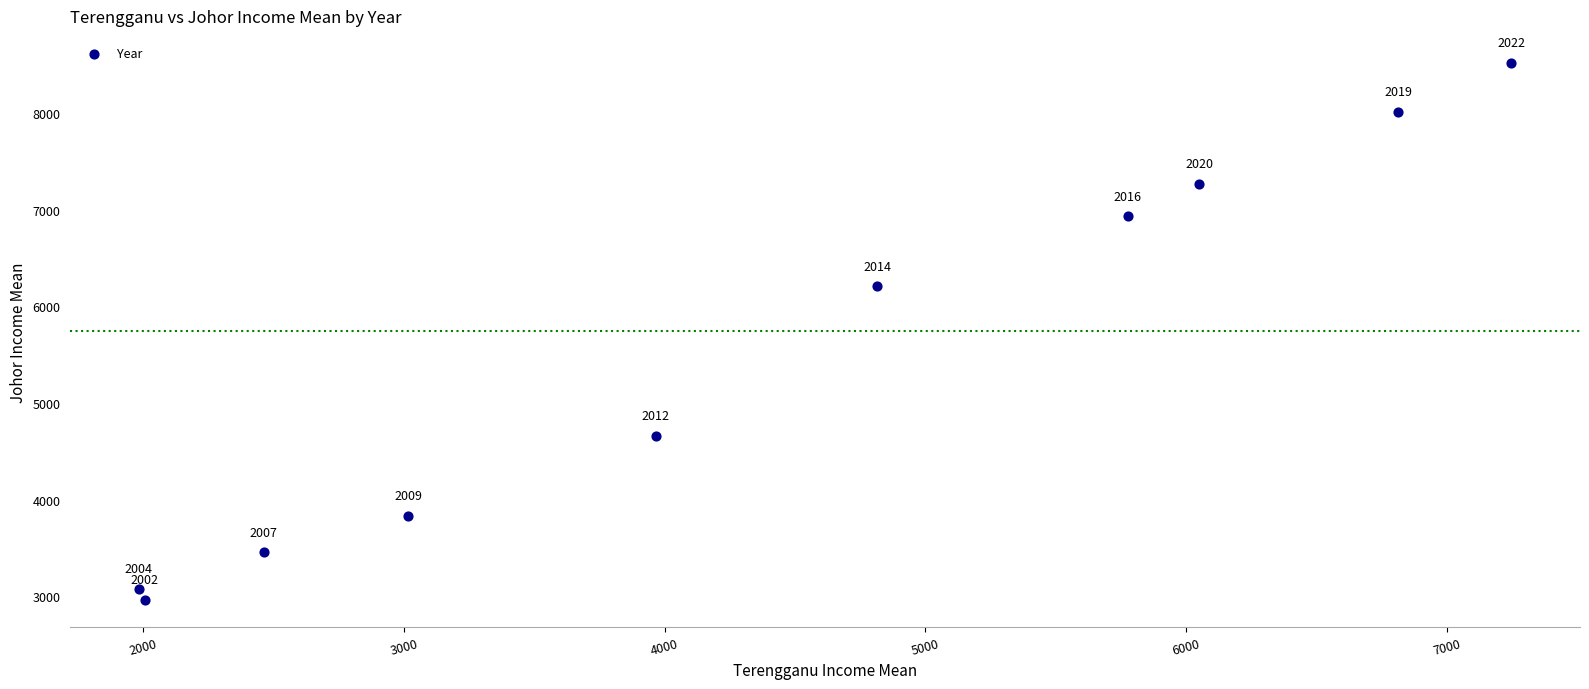

What Y value in the scatter plot is closest to 5740?

6207